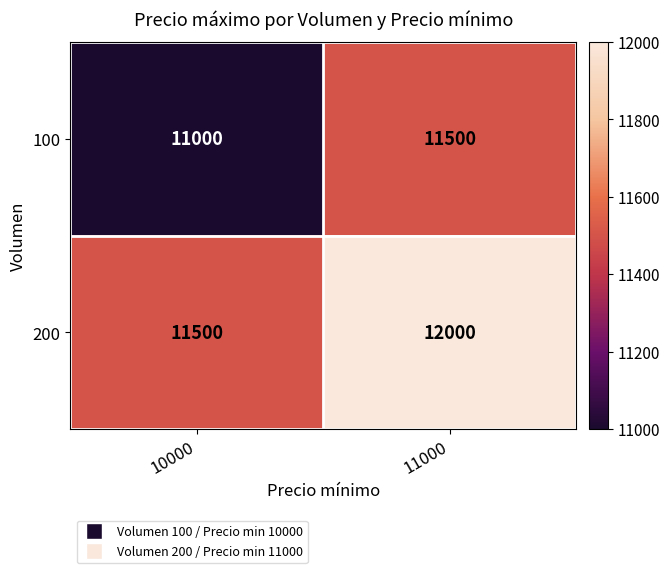

What is the approximate value of 100 at 10000, to the nearest 10?

11000